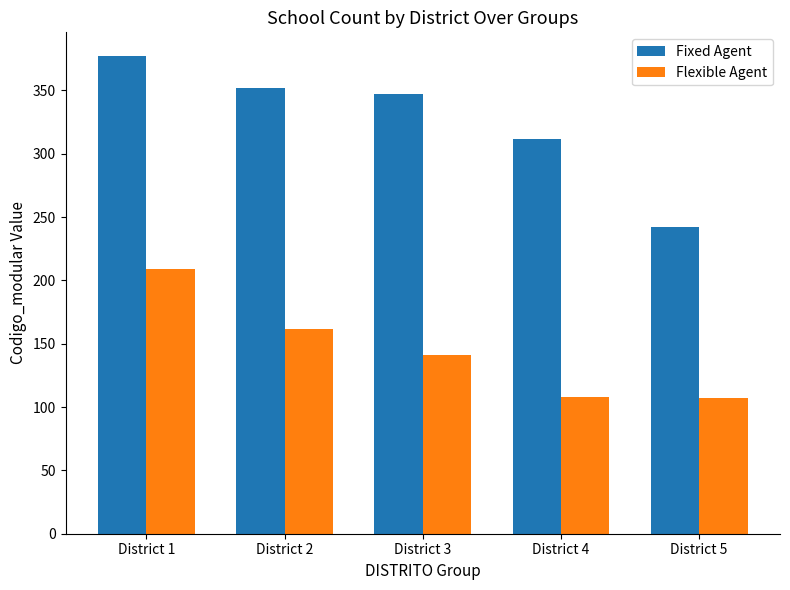

Which series has the largest range (max minus min)?

Fixed Agent